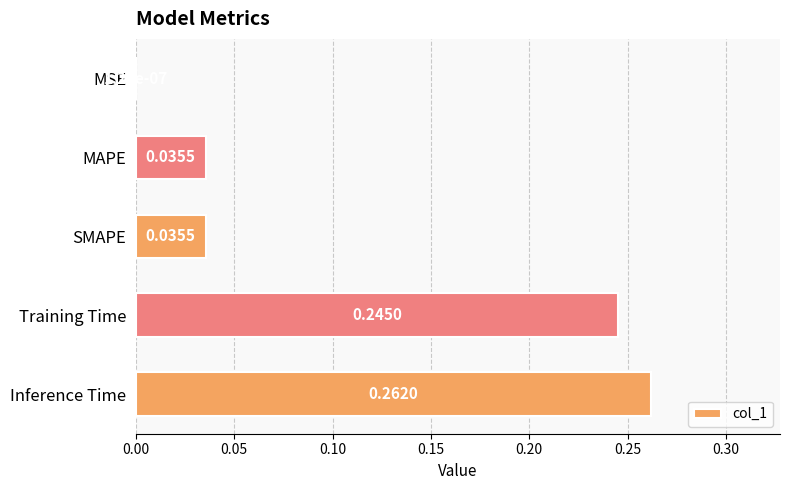

What is the average value?

0.1